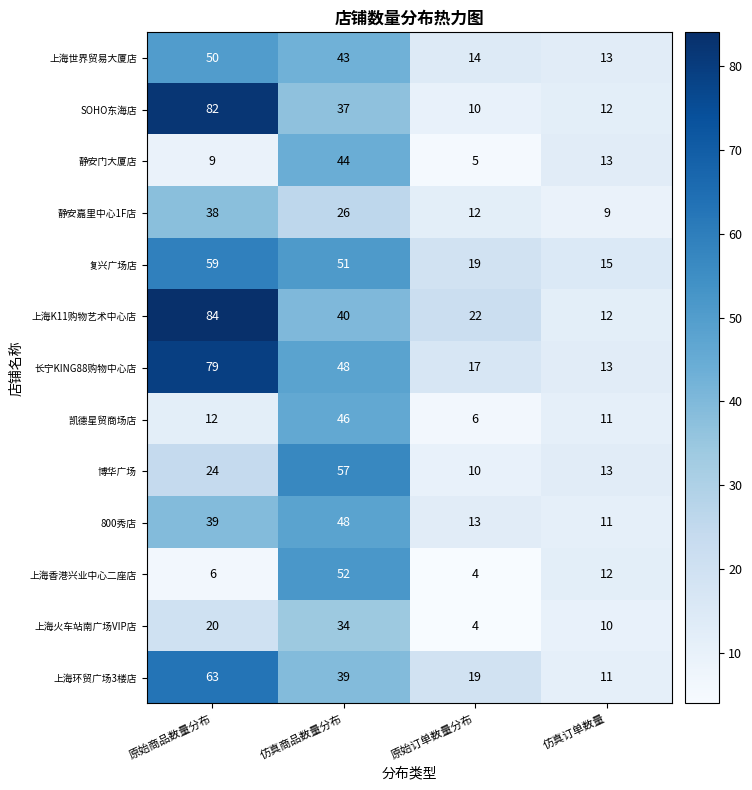

Is the value of 长宁KING88购物中心店 at 原始商品数量分布 greater than the value of 博华广场 at 仿真订单数量?

Yes